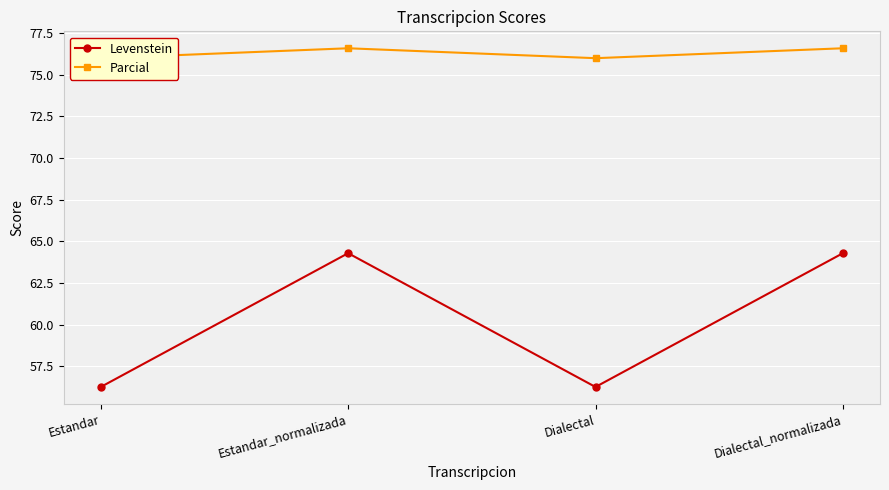

True or false: Levenstein has a value of 88.5 at Dialectal_normalizada.

False